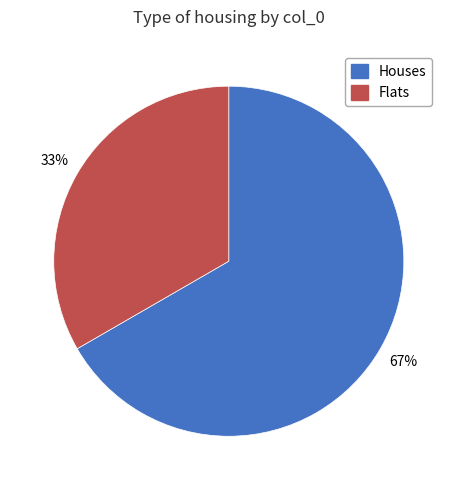

To the nearest percent, what is the average slice percentage?

50%